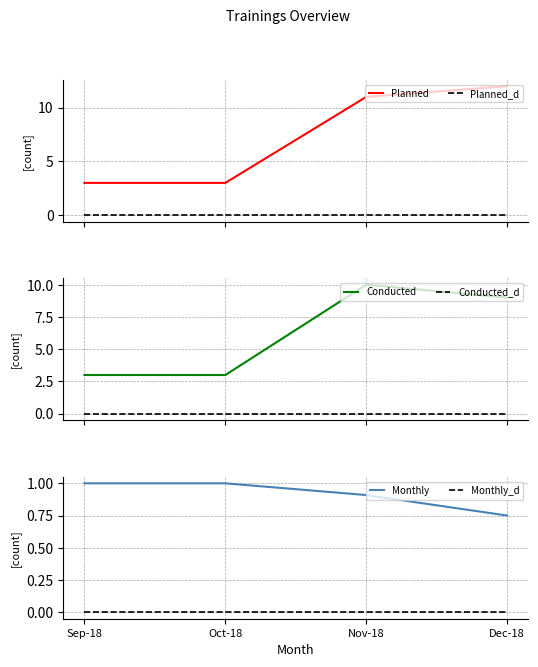

What position from the left is Nov-18?

3